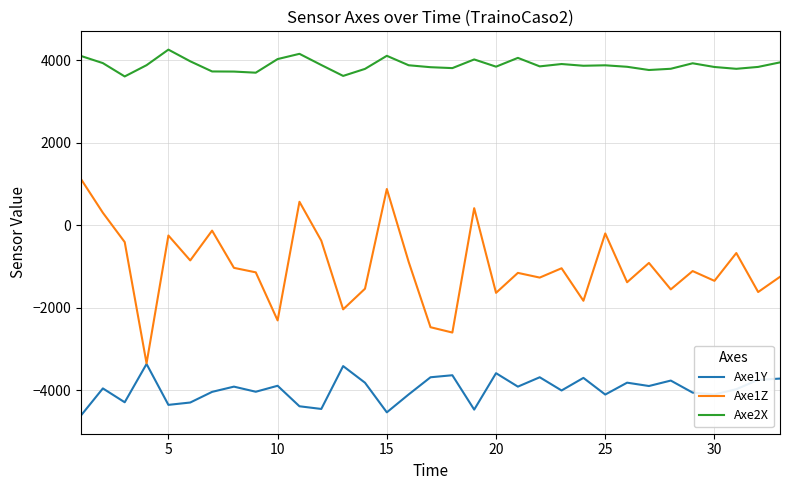

Which series has the largest total across all categories?

Axe2X